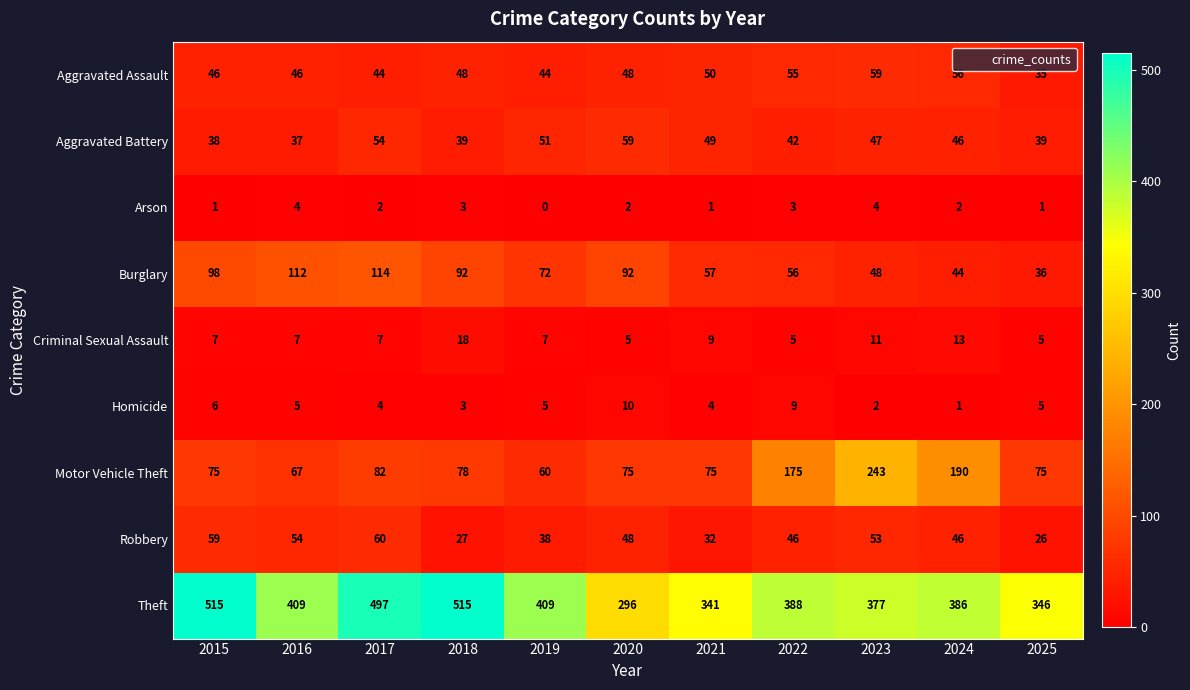

Count the number of data series in this chart.

9